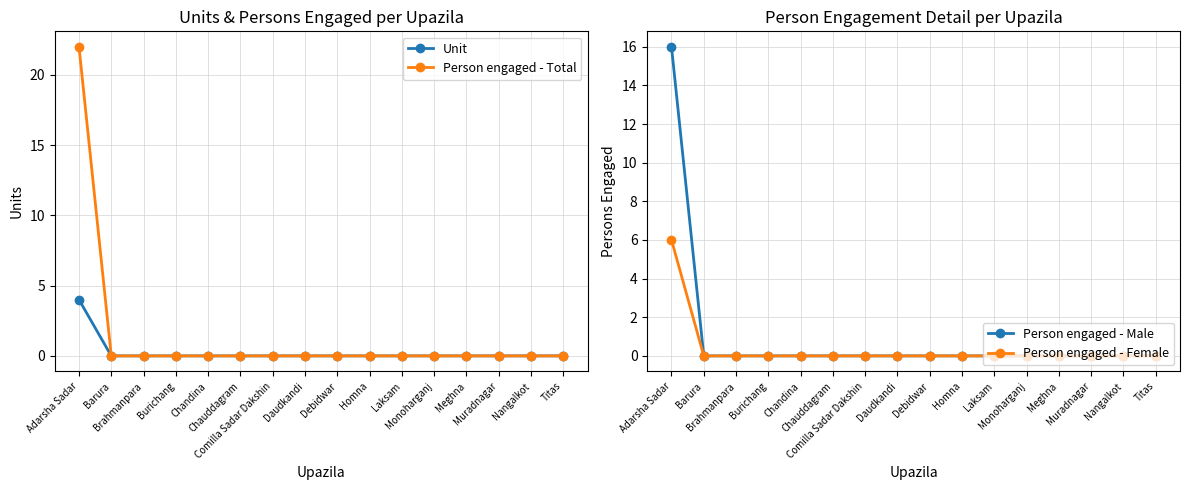

Reading left to right, list all the values displayed in this chart.

Unit: Adarsha Sadar=4	Barura=0	Brahmanpara=0	Burichang=0	Chandina=0	Chauddagram=0	Comilla Sadar Dakshin=0	Daudkandi=0	Debidwar=0	Homna=0	Laksam=0	Monoharganj=0	Meghna=0	Muradnagar=0	Nangalkot=0	Titas=0
Person engaged - Total: Adarsha Sadar=22	Barura=0	Brahmanpara=0	Burichang=0	Chandina=0	Chauddagram=0	Comilla Sadar Dakshin=0	Daudkandi=0	Debidwar=0	Homna=0	Laksam=0	Monoharganj=0	Meghna=0	Muradnagar=0	Nangalkot=0	Titas=0
Person engaged - Male: Adarsha Sadar=16	Barura=0	Brahmanpara=0	Burichang=0	Chandina=0	Chauddagram=0	Comilla Sadar Dakshin=0	Daudkandi=0	Debidwar=0	Homna=0	Laksam=0	Monoharganj=0	Meghna=0	Muradnagar=0	Nangalkot=0	Titas=0
Person engaged - Female: Adarsha Sadar=6	Barura=0	Brahmanpara=0	Burichang=0	Chandina=0	Chauddagram=0	Comilla Sadar Dakshin=0	Daudkandi=0	Debidwar=0	Homna=0	Laksam=0	Monoharganj=0	Meghna=0	Muradnagar=0	Nangalkot=0	Titas=0